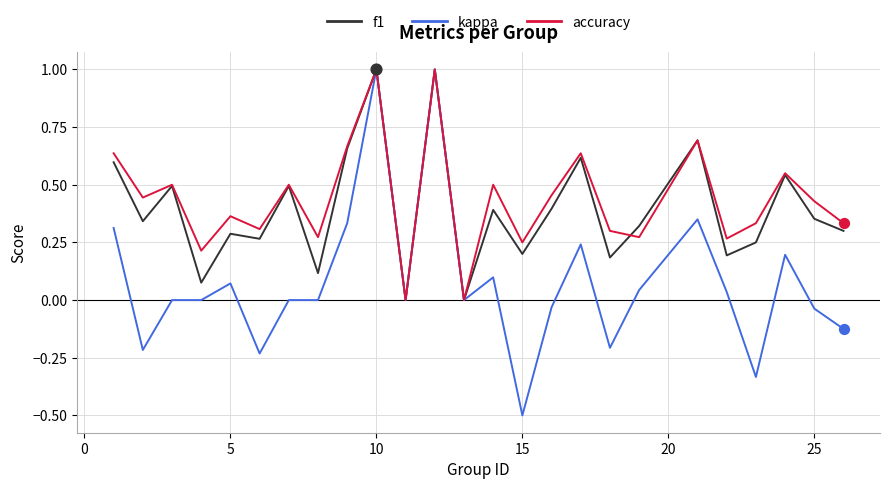

What is the greatest value displayed?

1.0